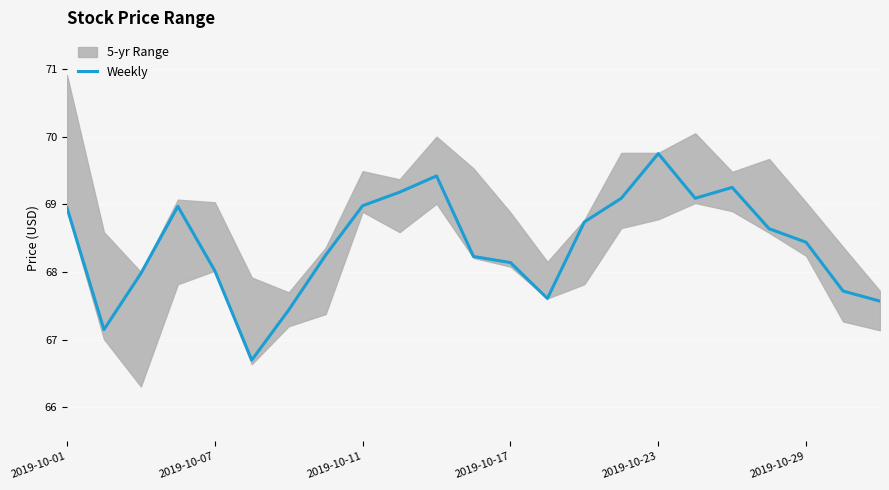

Is it true that Weekly equals 38.2 at 2019-10-29?

False